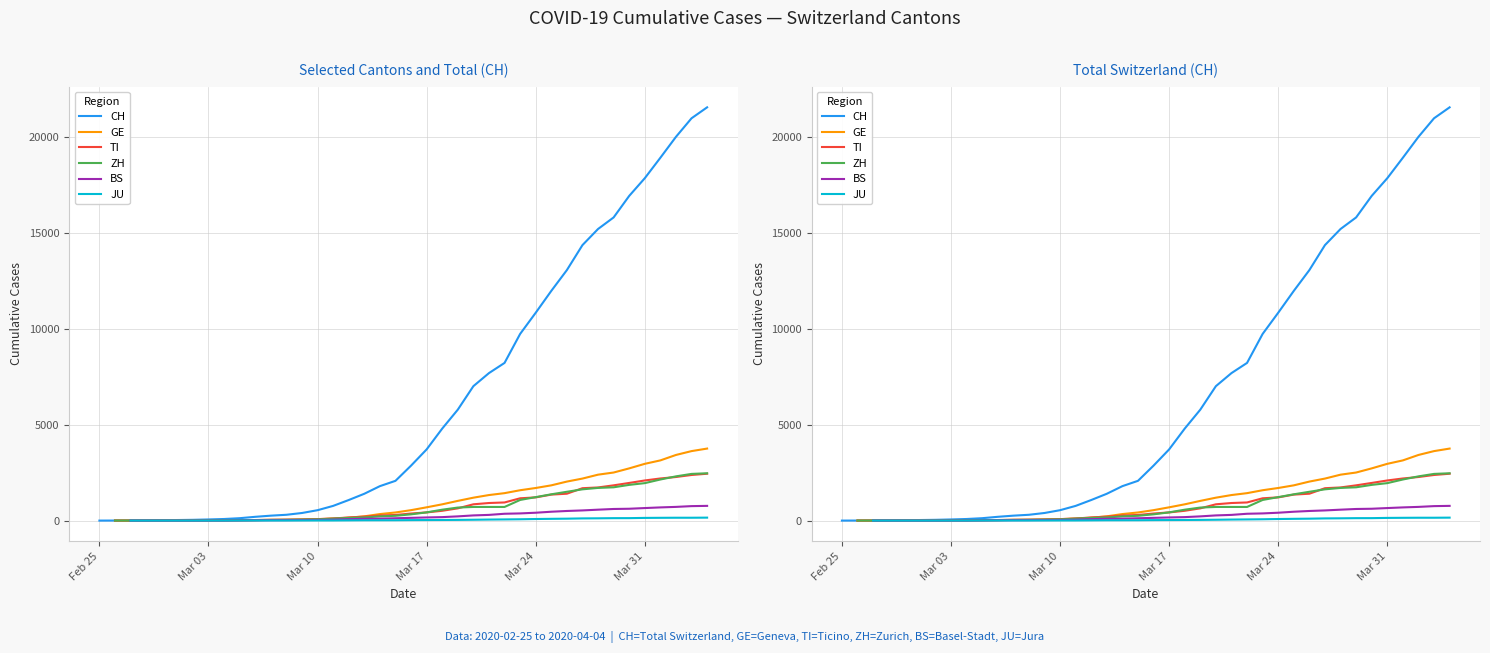

At which category is the sum across all series the highest?

2020-04-04